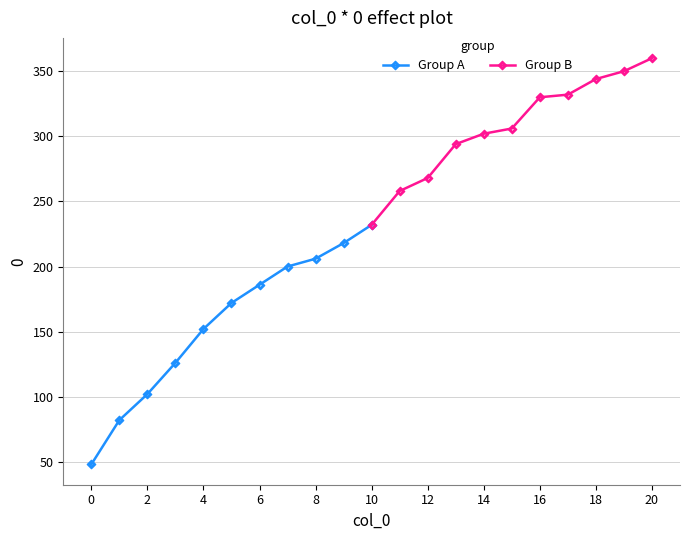

True or false: Group B and Group A intersect in this chart.

False